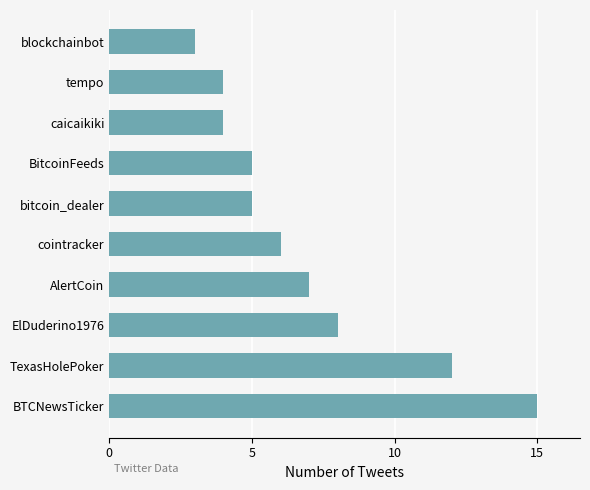

Is it true that the value at bitcoin_dealer is 8?

False